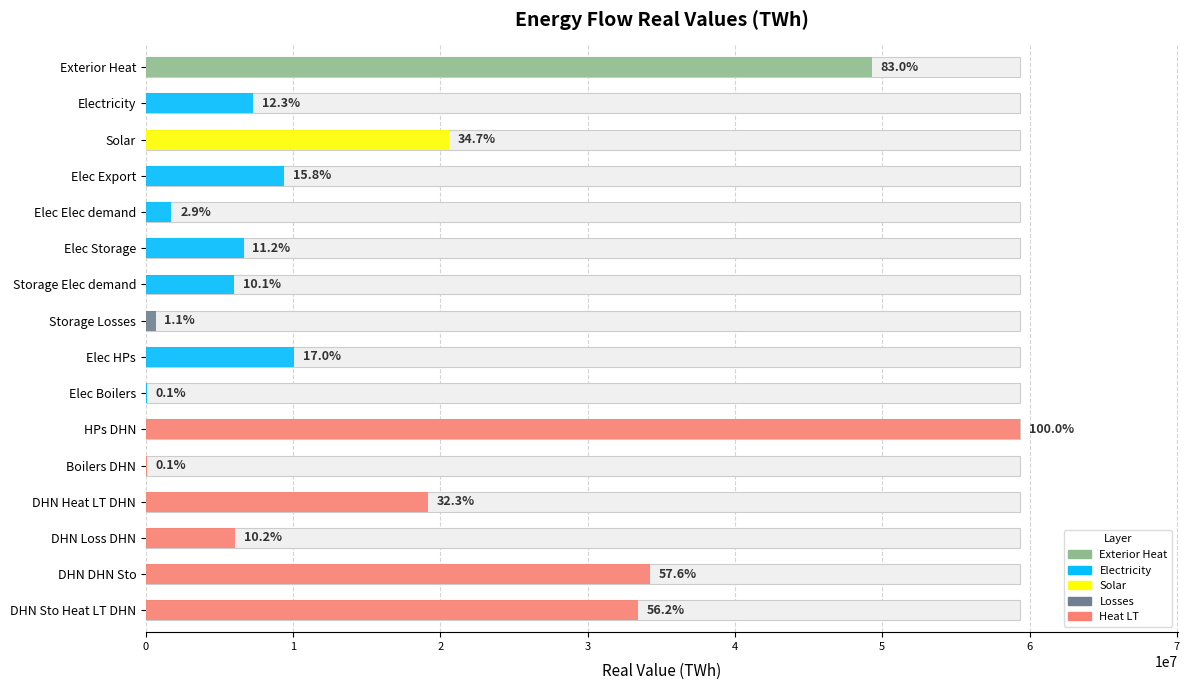

What is the maximum value shown in the chart?

59372983.8